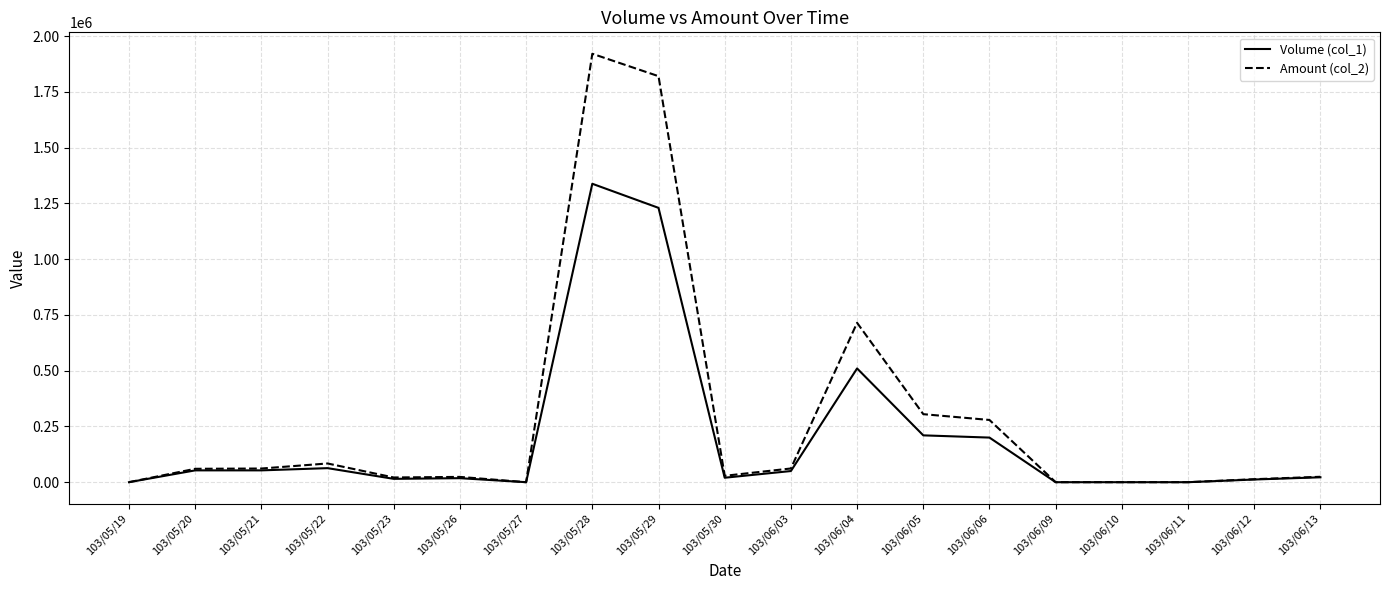

Which series has the largest total across all categories?

Amount (col_2)